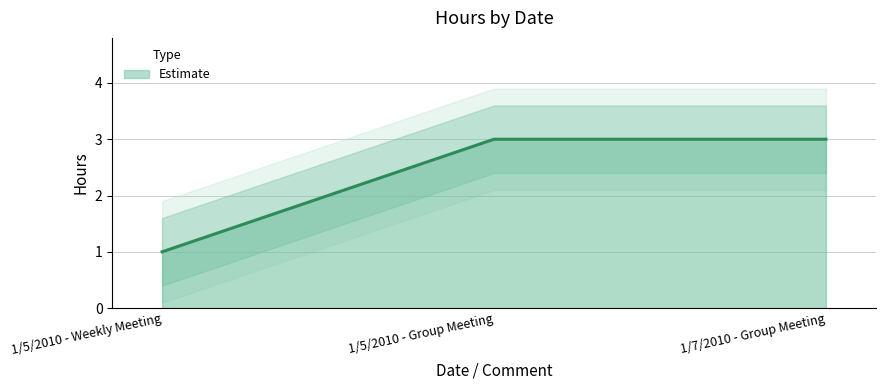

What is the smallest value displayed?

1